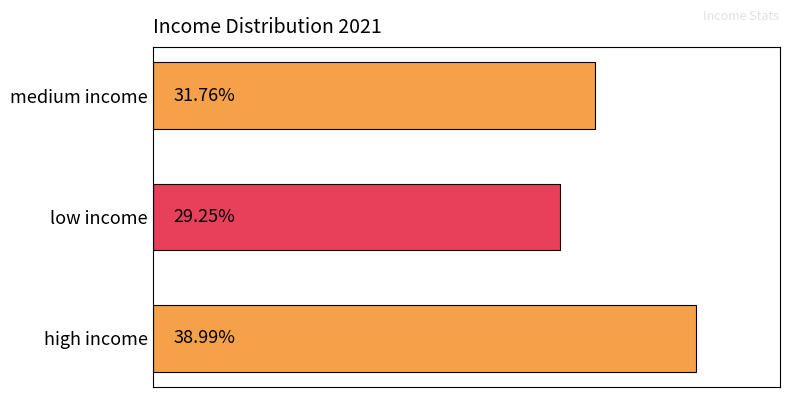

List the labels in order of value, smallest first.

low income, medium income, high income